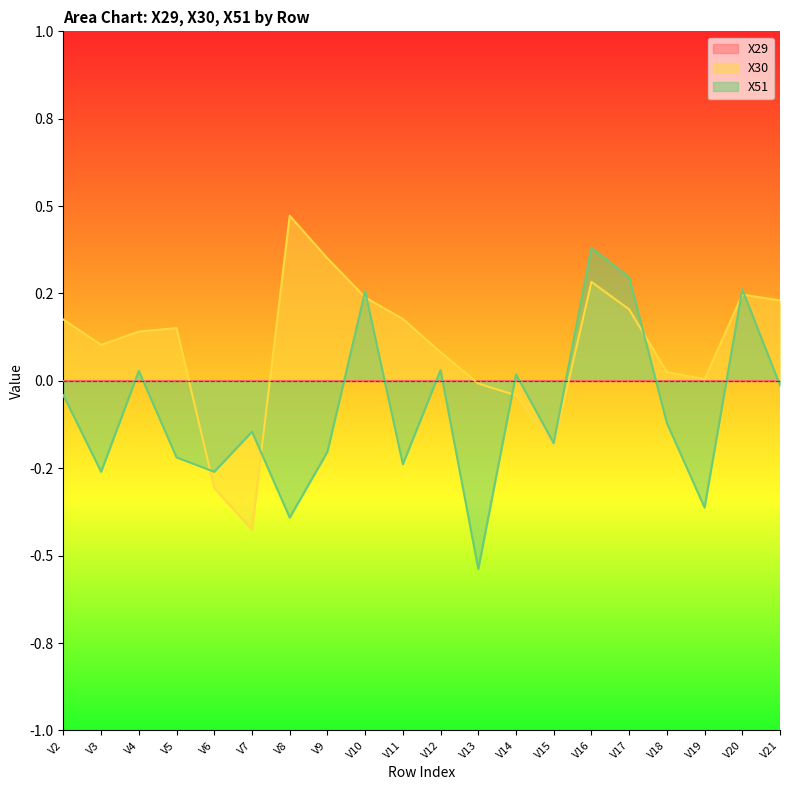

Reading left to right, list all the values displayed in this chart.

X30: V2=0.2	V3=0.1	V4=0.1	V5=0.2	V6=-0.3	V7=-0.4	V8=0.5	V9=0.4	V10=0.2	V11=0.2	V12=0.1	V13=-0.0	V14=-0.0	V15=-0.2	V16=0.3	V17=0.2	V18=0.0	V19=0.0	V20=0.2	V21=0.2
X51: V2=-0.0	V3=-0.3	V4=0.0	V5=-0.2	V6=-0.3	V7=-0.1	V8=-0.4	V9=-0.2	V10=0.3	V11=-0.2	V12=0.0	V13=-0.5	V14=0.0	V15=-0.2	V16=0.4	V17=0.3	V18=-0.1	V19=-0.4	V20=0.3	V21=-0.0